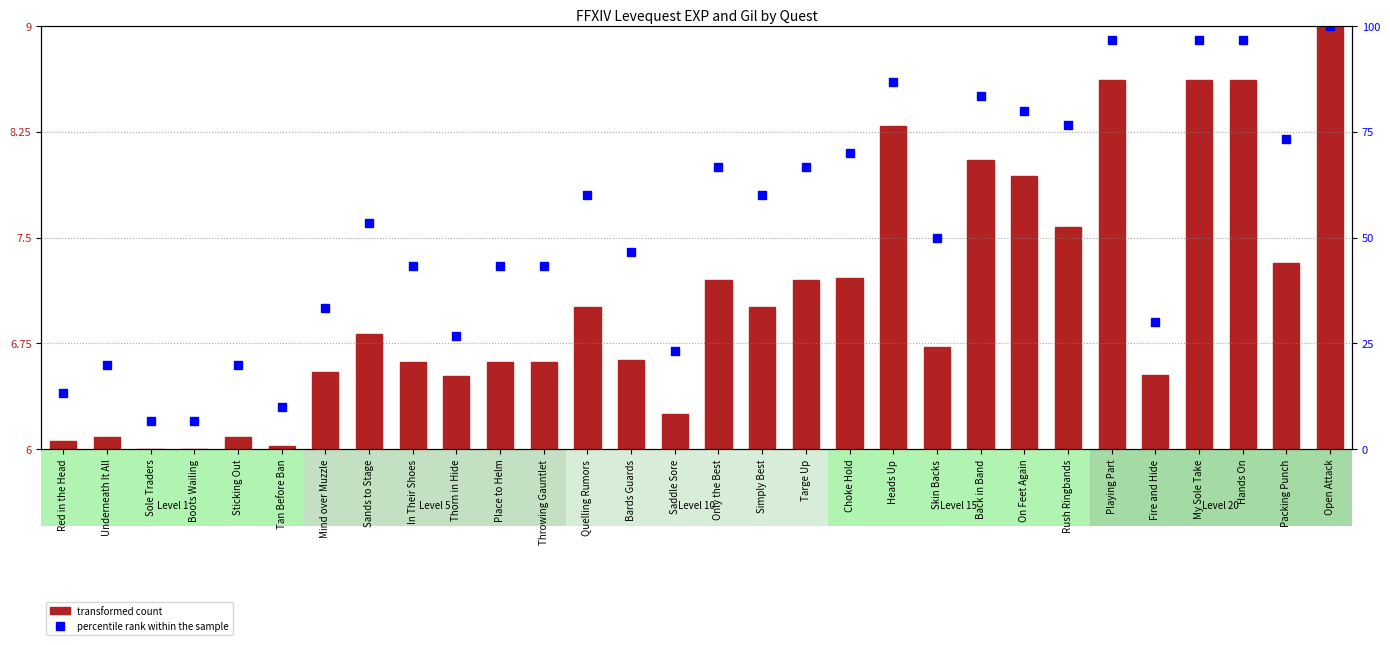

What is the lowest value of the percentile rank within the sample series?

6.7